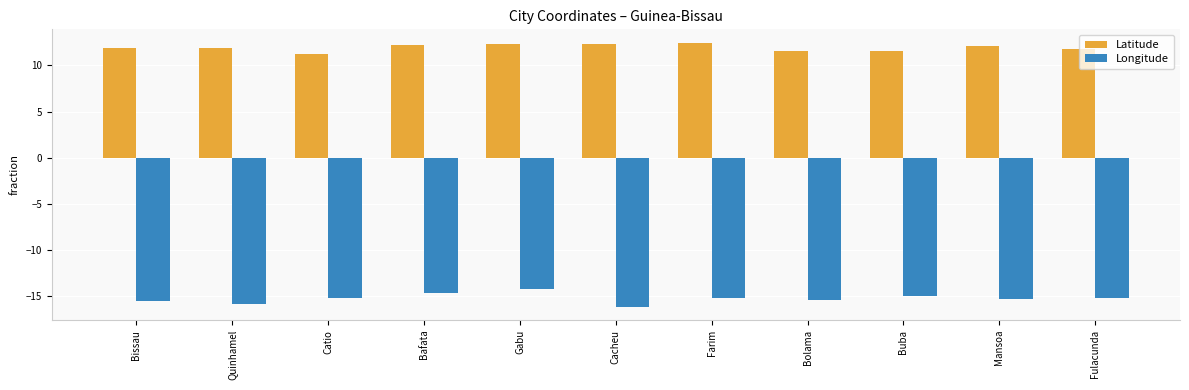

Count the number of categories in the chart.

11